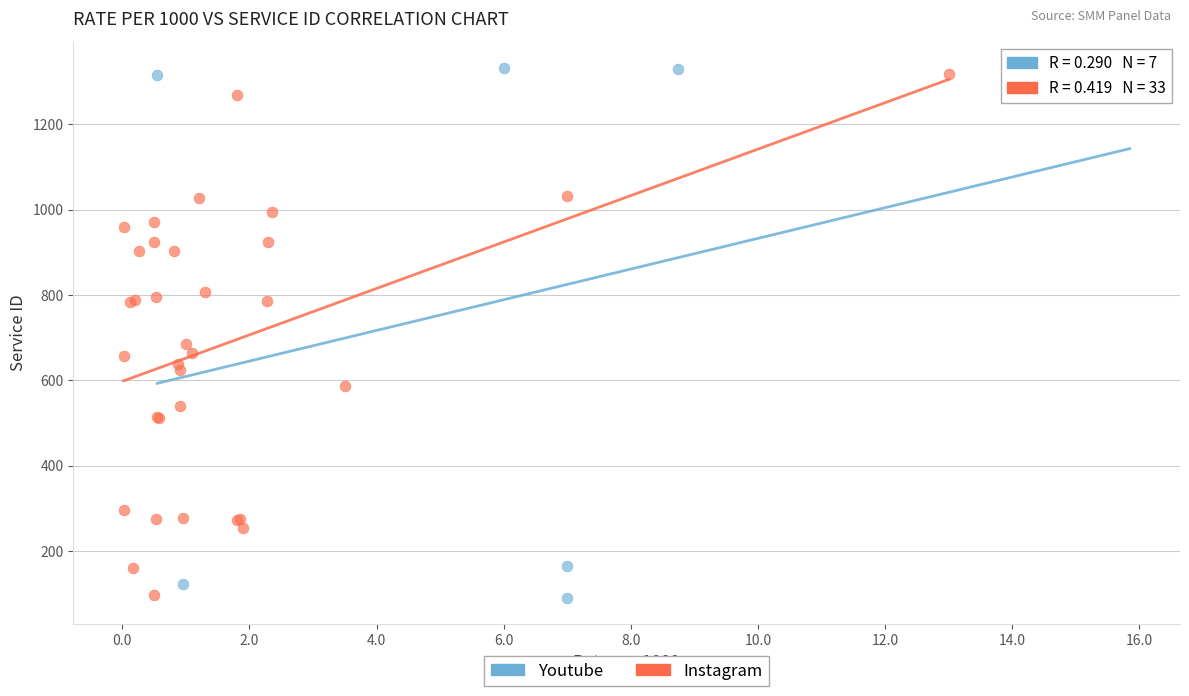

What are all the series names shown in the legend?

Youtube, Instagram